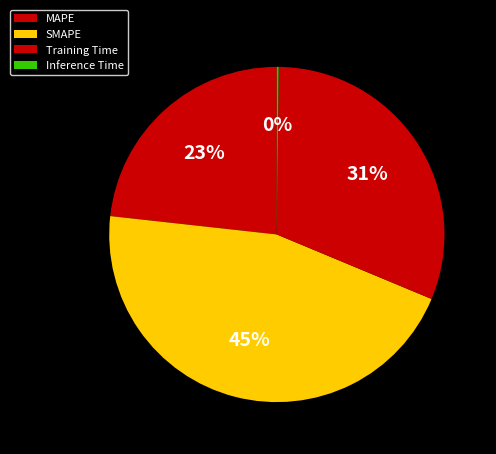

The MAPE slice represents 23% of the pie. True or false?

True